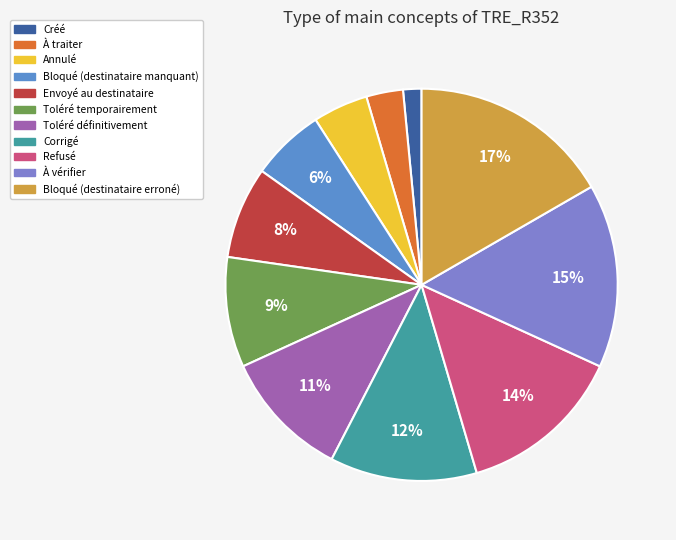

Is there a majority slice in this chart?

No